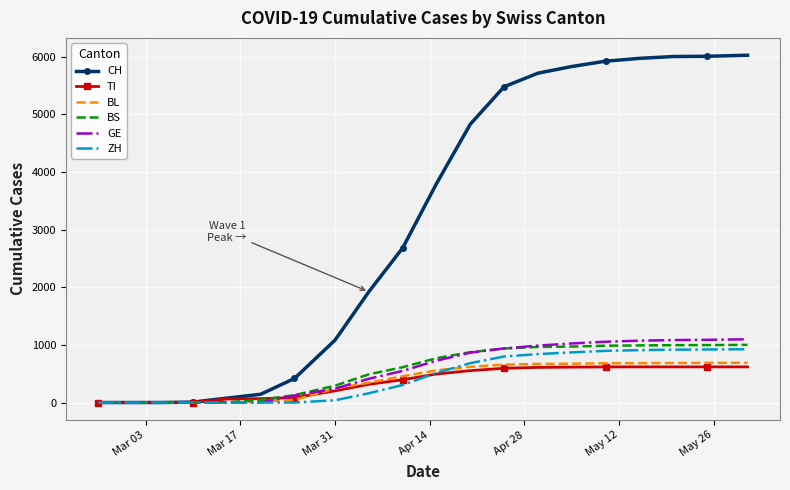

Which series has the largest range (max minus min)?

CH